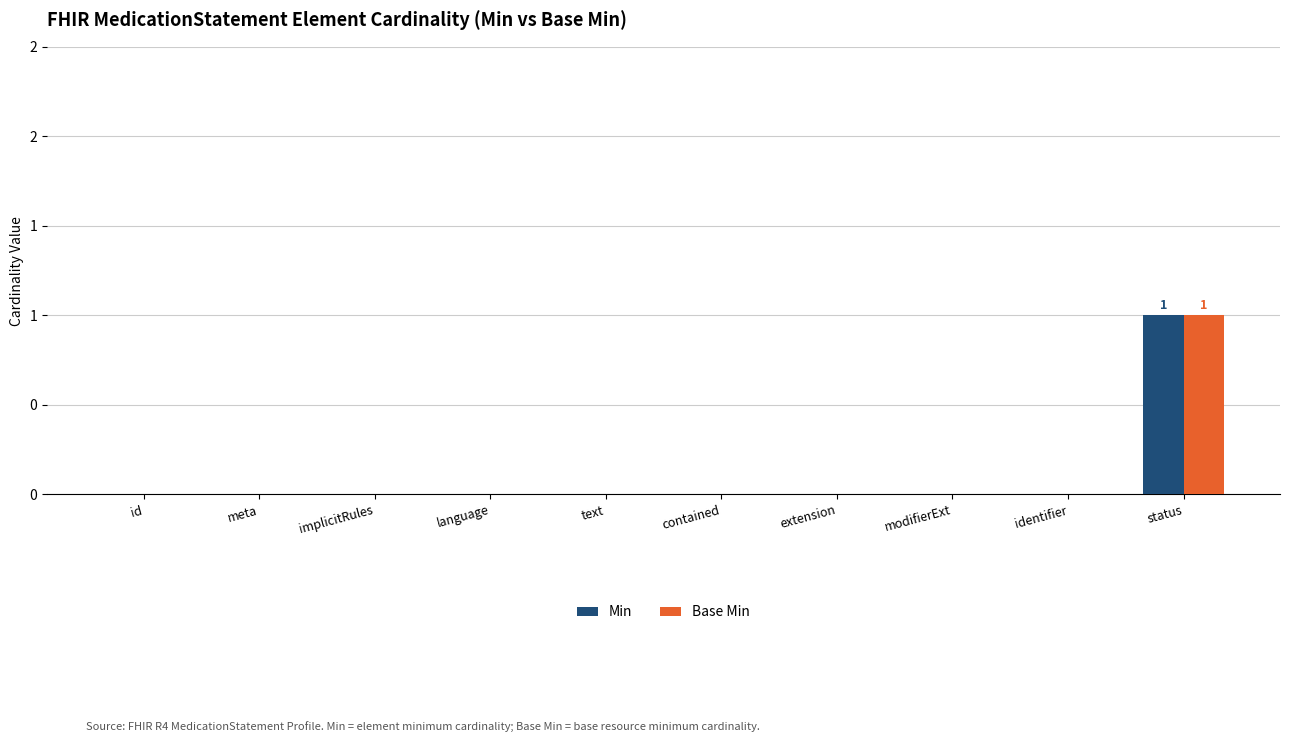

At which label does Min reach its peak?

status